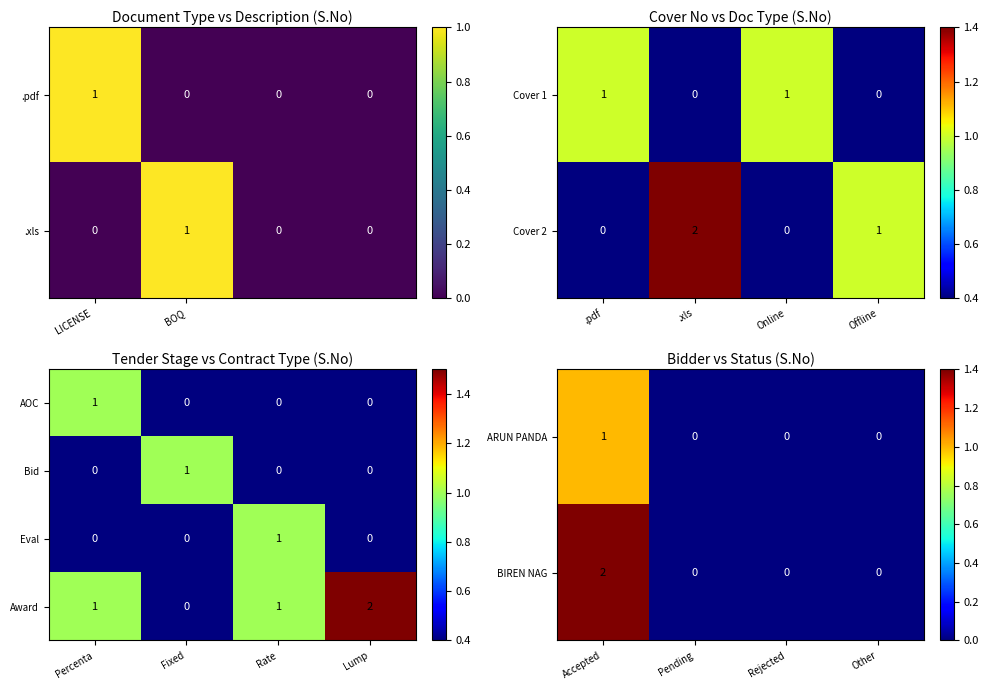

The value of Bid at Percenta is -1. True or false?

False